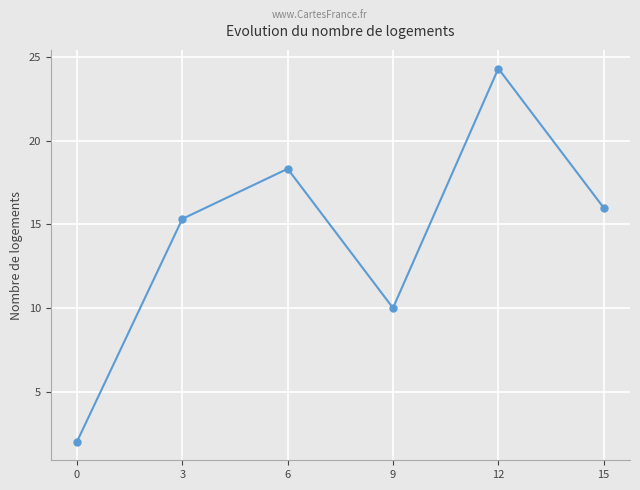

Rank the categories by value from highest to lowest.

12, 6, 15, 3, 9, 0